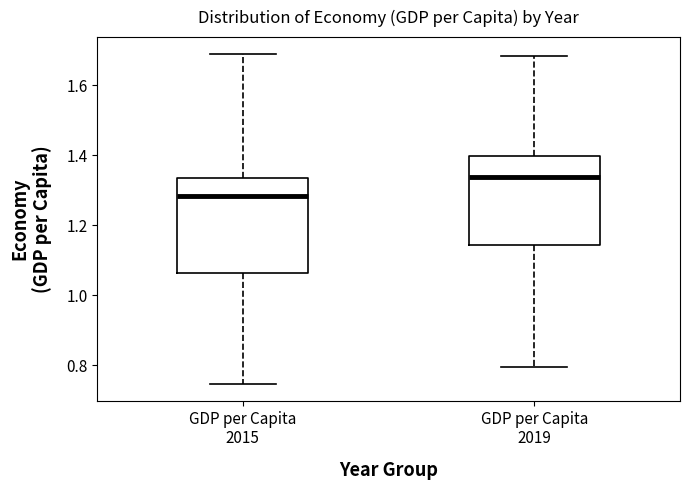

Reading left to right, transcribe this box plot: for each box, give where its median line is, the range the box spans, and where its two whiskers end, as read against the y-axis. The values are not printed on the chart, so give them approximately, as read against the axis.

GDP per Capita 2015: median 1.28, box 1.06 to 1.34, whiskers 0.74 to 1.70
GDP per Capita 2019: median 1.34, box 1.14 to 1.40, whiskers 0.80 to 1.68